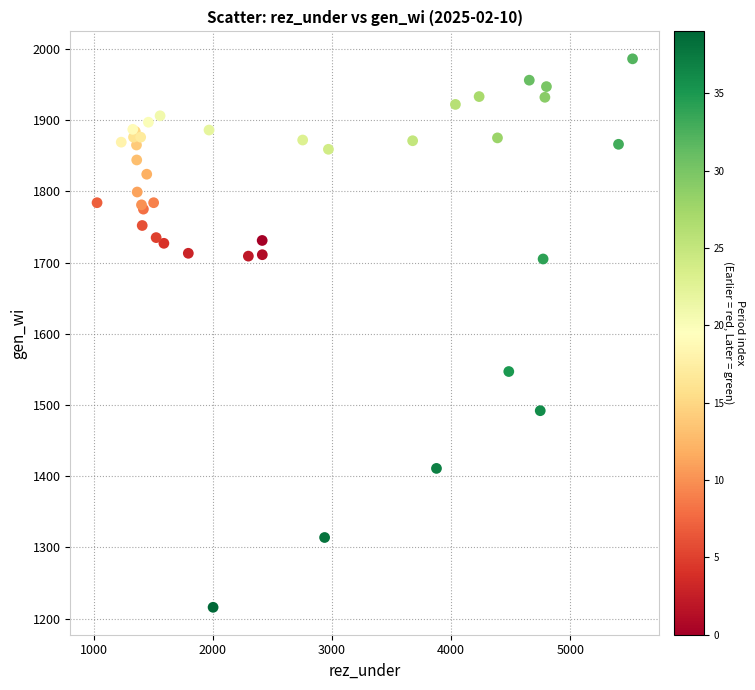

What Y value in the scatter plot is closest to 1601?

1547